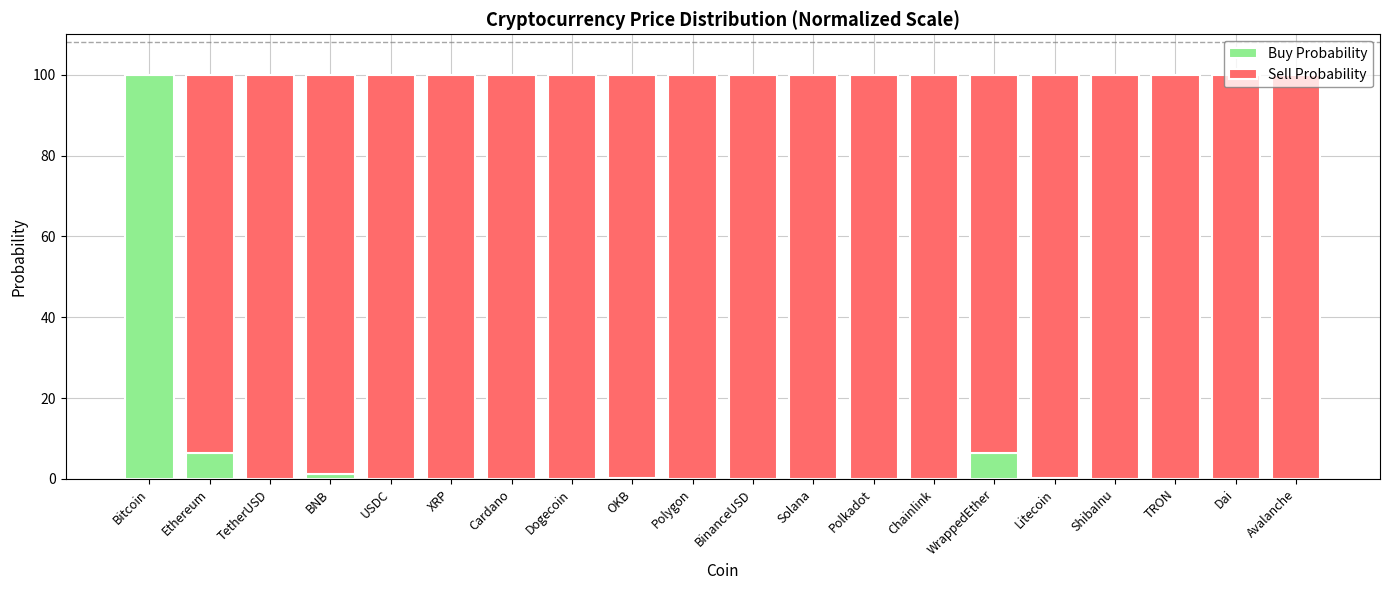

Are the bars horizontal?

No